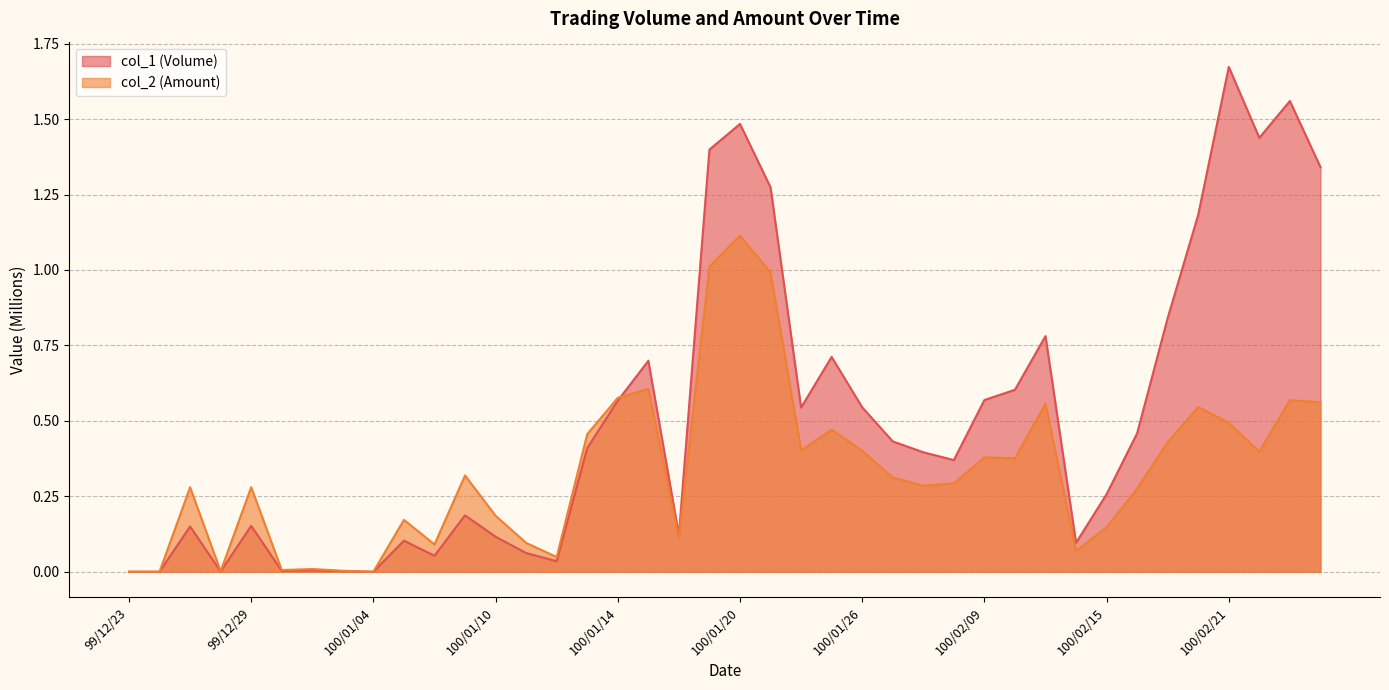

What is the label of the 10th point from the right?

100/02/11